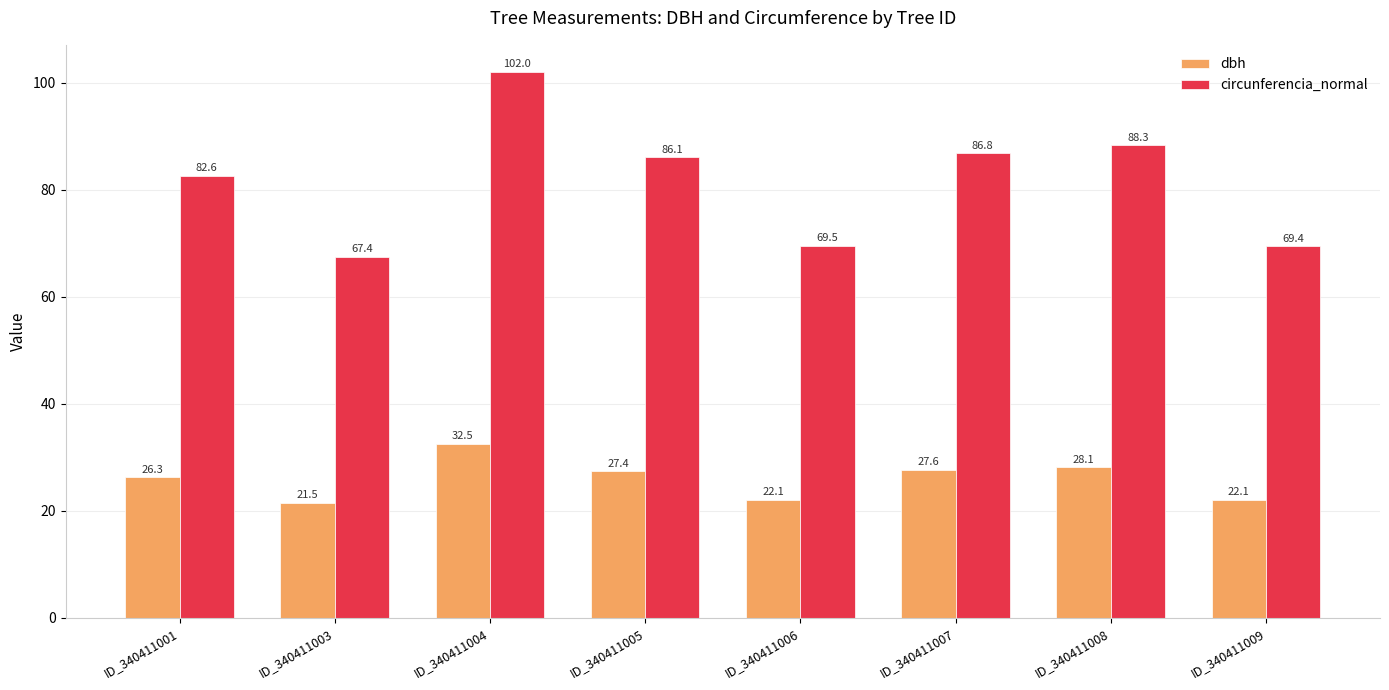

The circunferencia_normal series shows 82.6 at ID_340411001. True or false?

True